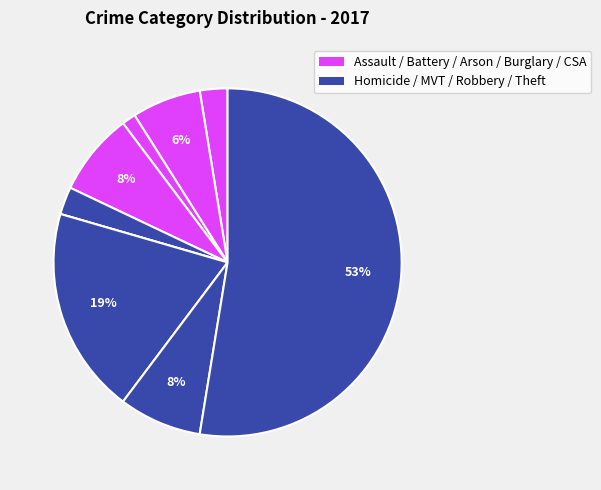

Is there any slice that represents more than half of the pie?

Yes